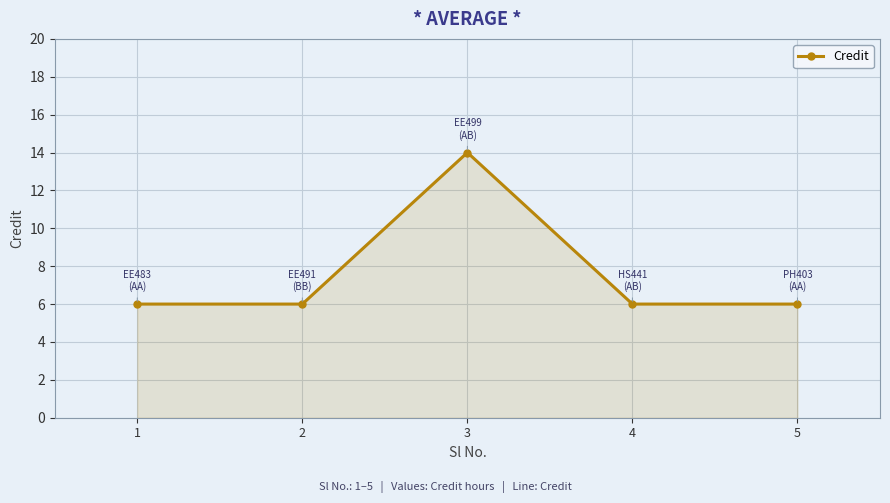

What is the smallest value displayed?

6